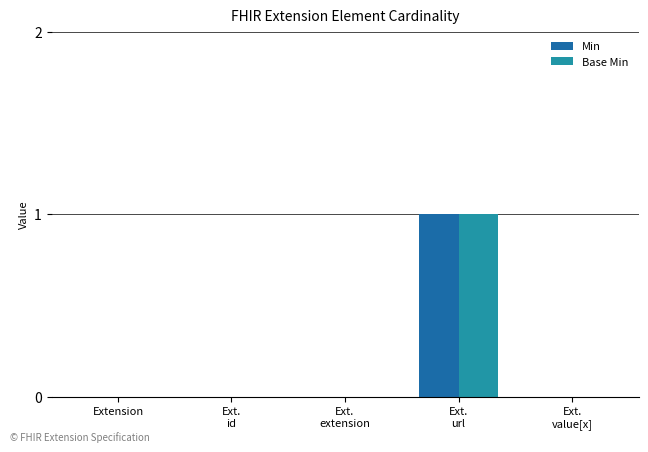

Reading left to right, what are all the values shown in this chart?

Min: 0	0	0	1	0
Base Min: 0	0	0	1	0